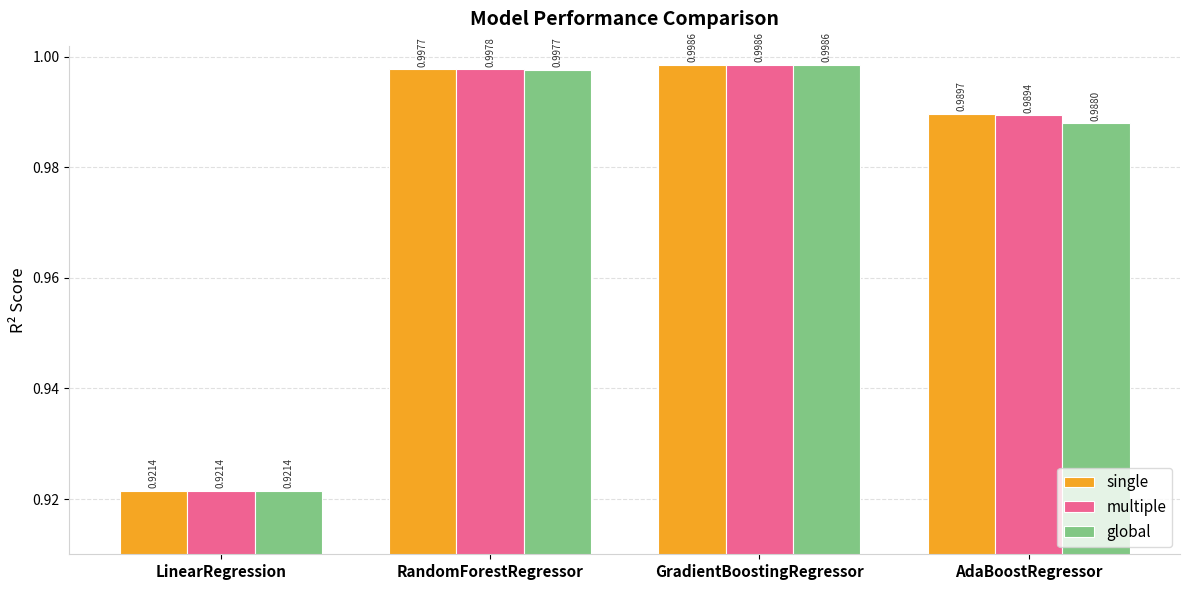

What is the label of the 3rd bar from the left?

GradientBoostingRegressor